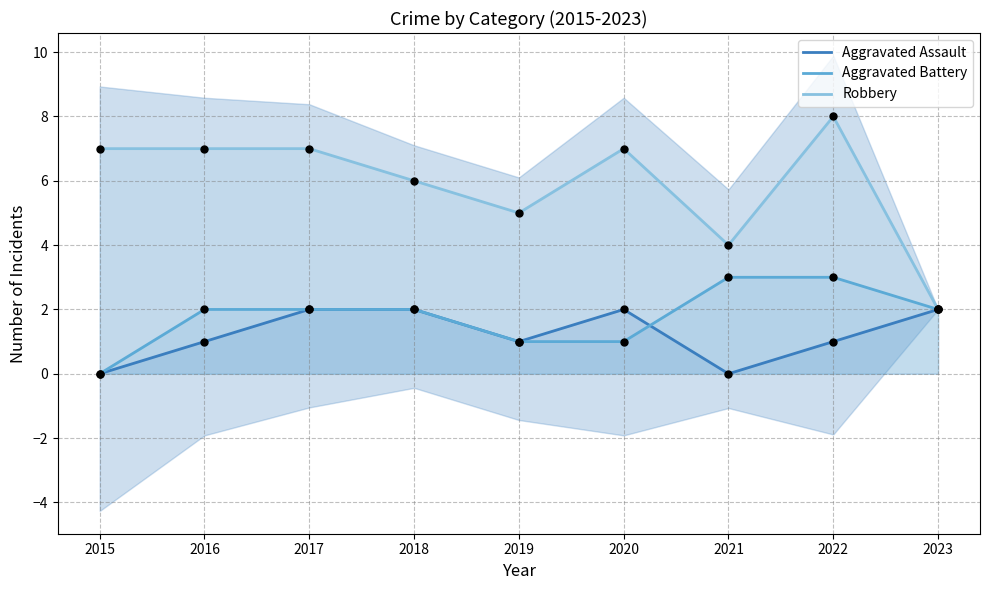

What is the total value across all series at 2022?

12